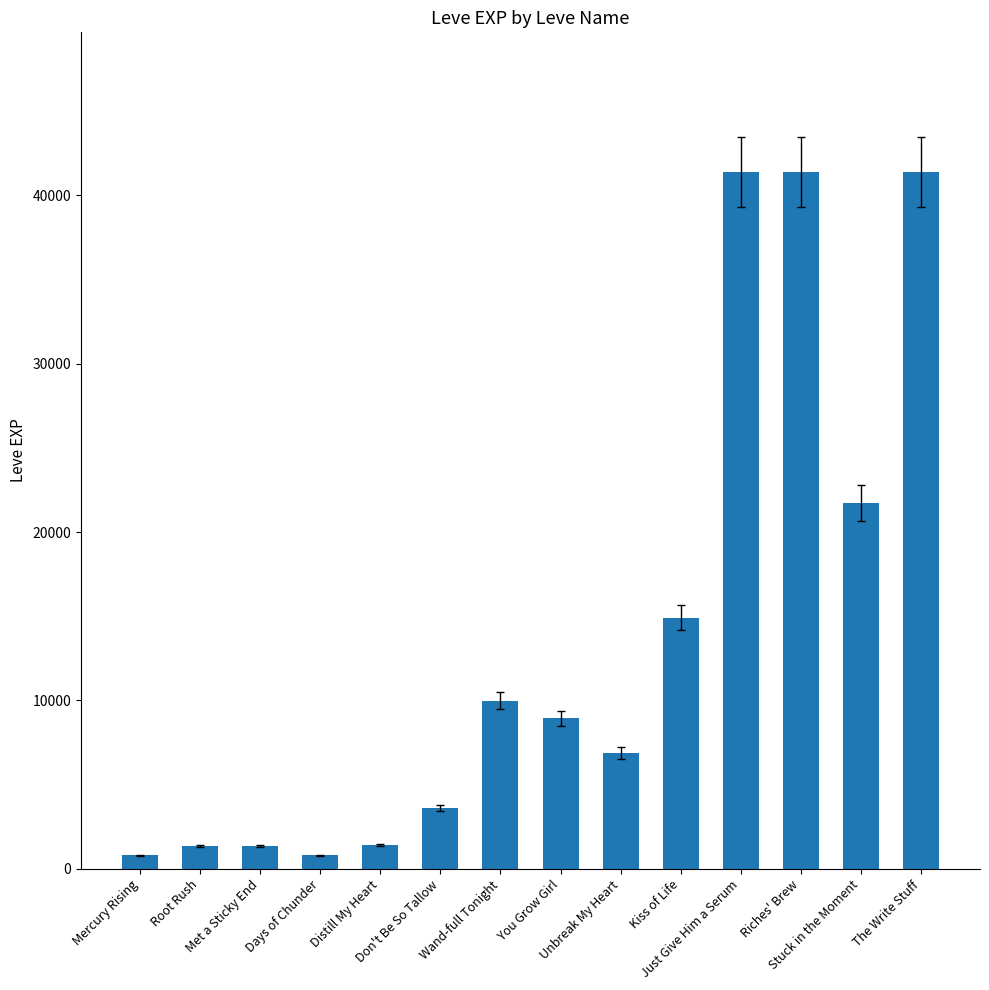

Count the number of categories in the chart.

14